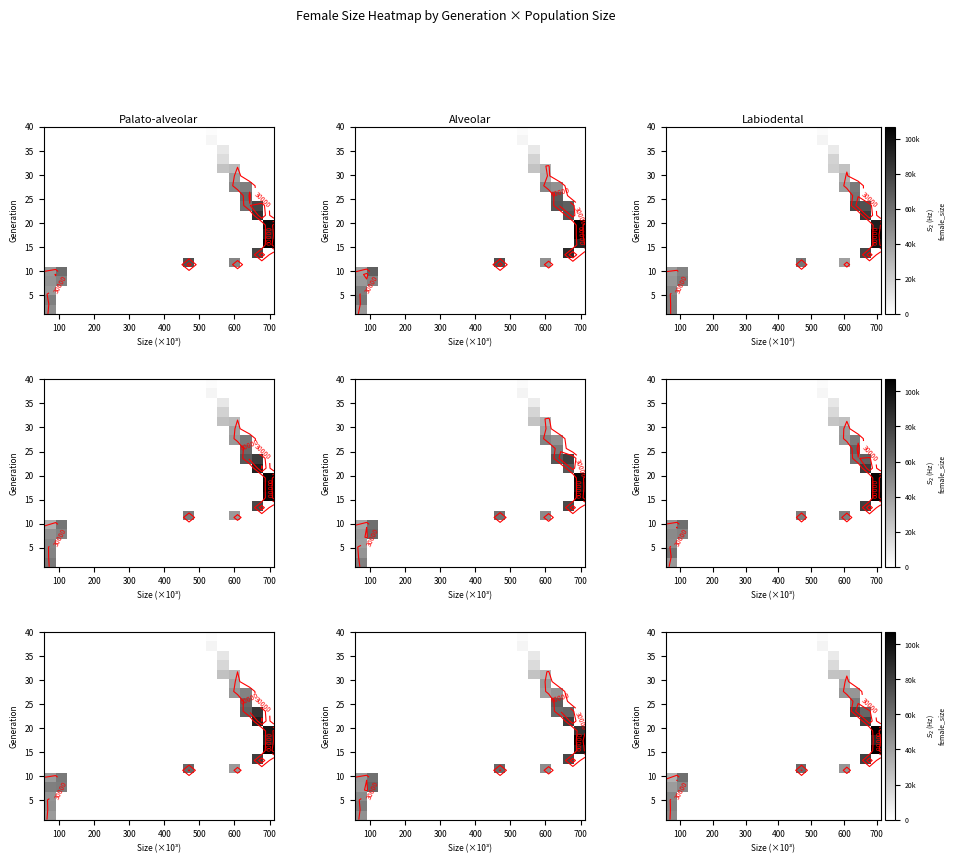

Which category has the lowest value across all series?

100